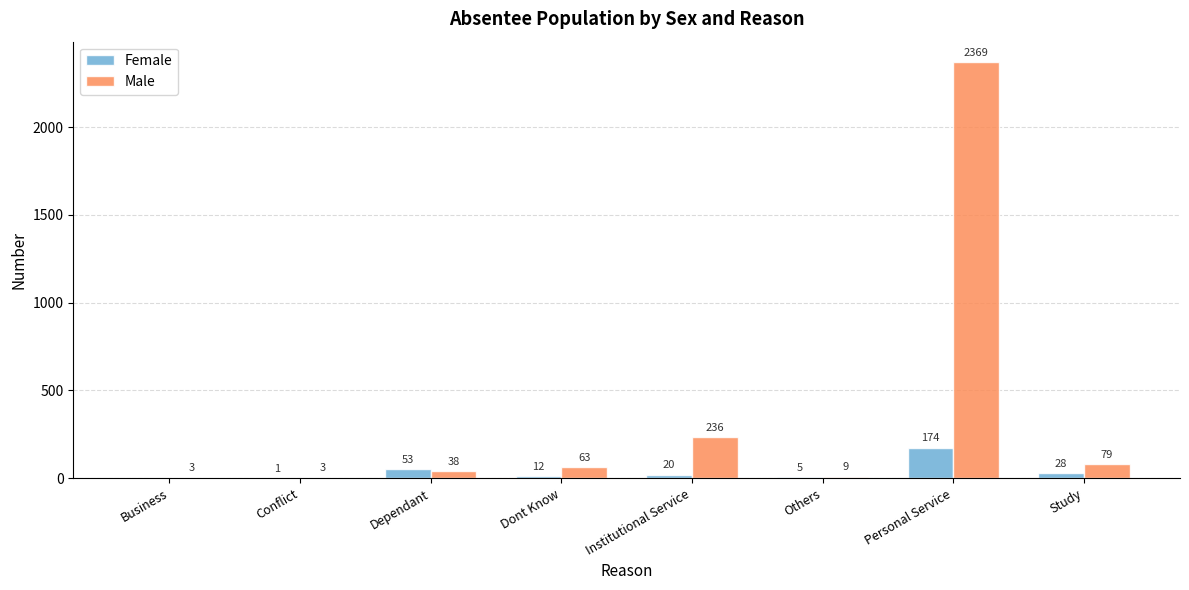

How many groups of bars are there?

8